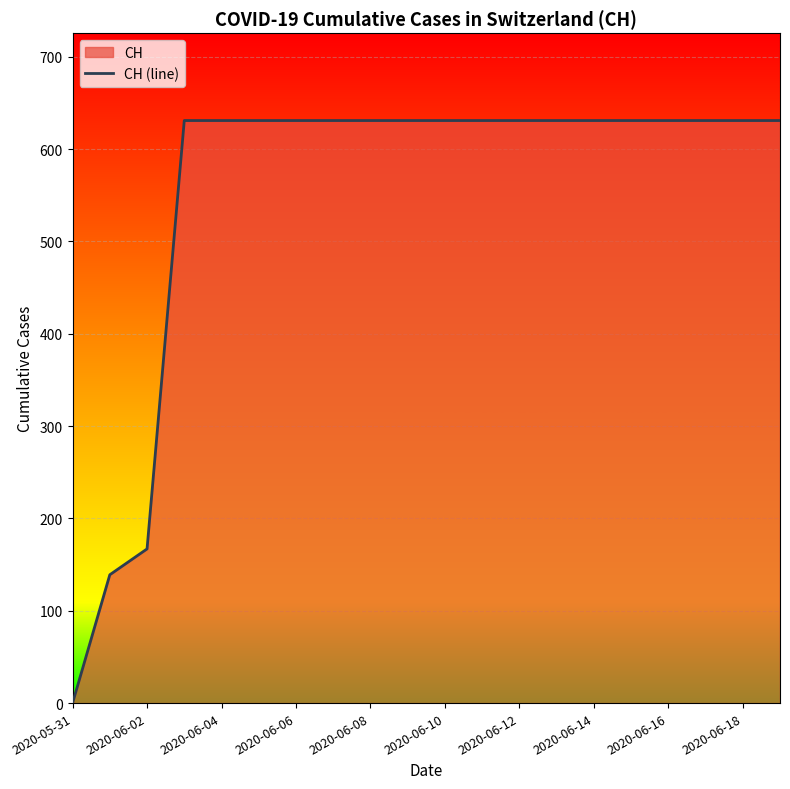

Which category has the lowest value across all series?

2020-05-31